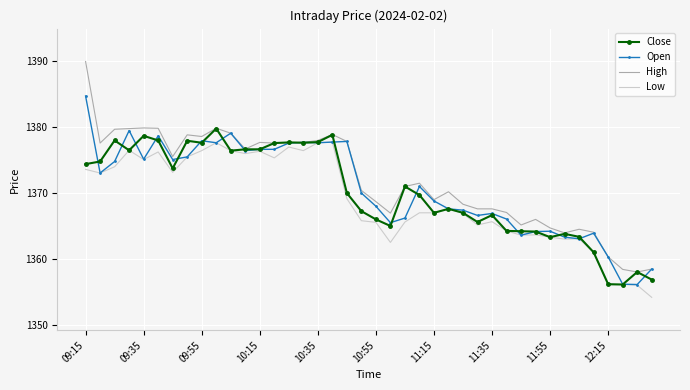

List the series in order of their overall mean, lowest first.

Low, Close, Open, High